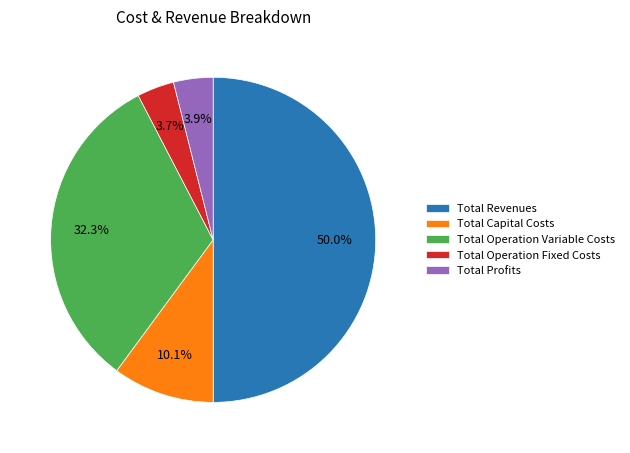

What is the total percentage of Total Operation Fixed Costs and Total Revenues?

53.7%